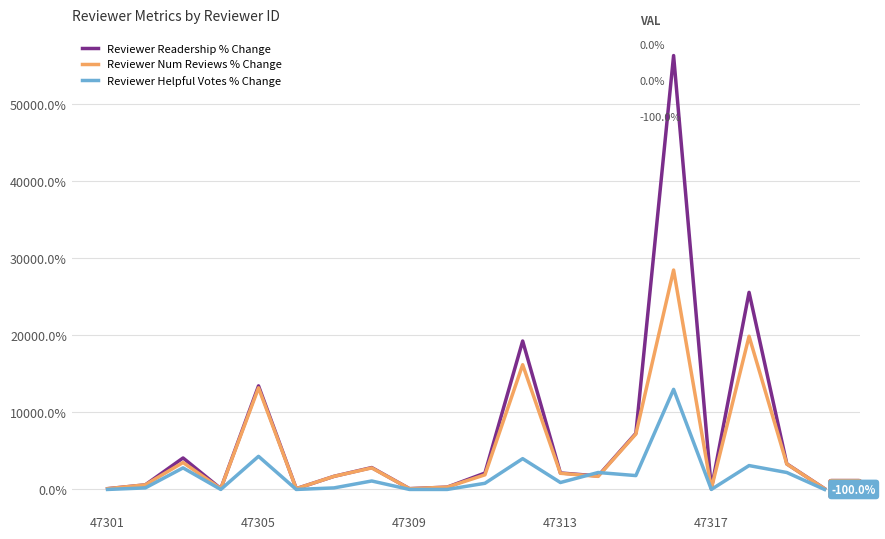

Which series has the widest spread of values?

Reviewer Readership % Change